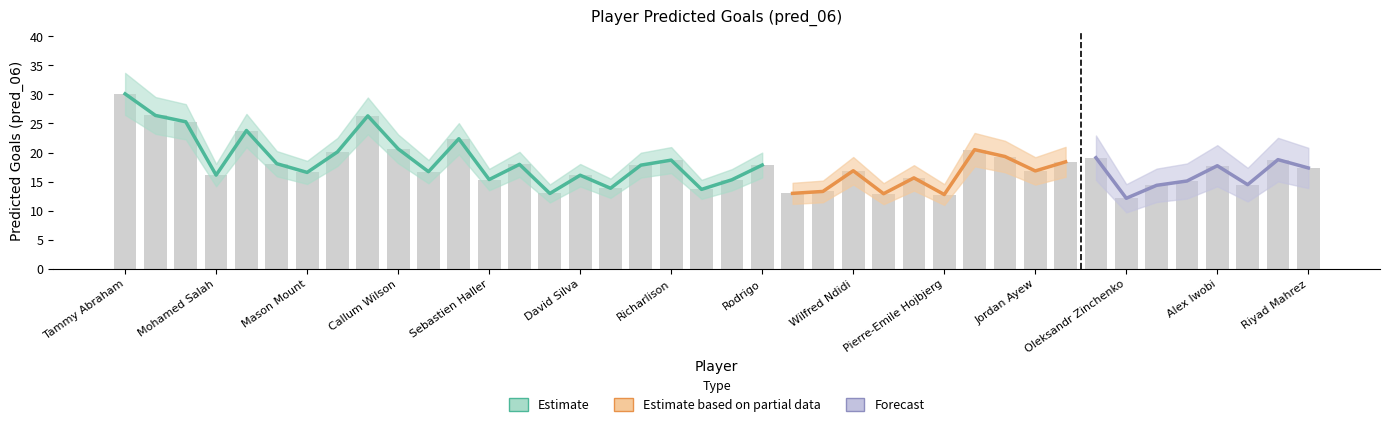

Reading right to left, transcribe all the data shown in this chart.

Riyad Mahrez=17.3	Nathan Redmond=18.8	Dwight McNeil=14.5	Alex Iwobi=17.7	Matteo Guendouzi=15.1	Sofiane Boufal=14.4	Oleksandr Zinchenko=12.1	Nicolas Pepe=19.1	Kenny McLean=18.4	Jordan Ayew=16.8	Alexandre Lacazette=19.3	Bernardo Silva=20.5	Pierre-Emile Hojbjerg=12.8	Jeffrey Schlupp=15.6	Oliver Norwood=12.9	Wilfred Ndidi=16.9	Manuel Lanzini=13.3	Scott McTominay=13.0	Rodrigo=17.8	Solly March=15.3	Todd Cantwell=13.7	Richarlison=18.7	Joshua King=17.8	Will Hughes=13.9	David Silva=16.1	Jorginho=13.0	Son Heung-Min=18.0	Sebastien Haller=15.3	Christian Atsu=22.4	Raheem Sterling=16.7	Callum Wilson=20.6	Kevin De Bruyne=26.3	Teemu Pukki=20.1	Mason Mount=16.6	Sadio Mane=18.1	Pierre-Emerick Aubameyang=23.8	Mohamed Salah=16.1	Roberto Firmino=25.3	Sergio Aguero=26.4	Tammy Abraham=30.1